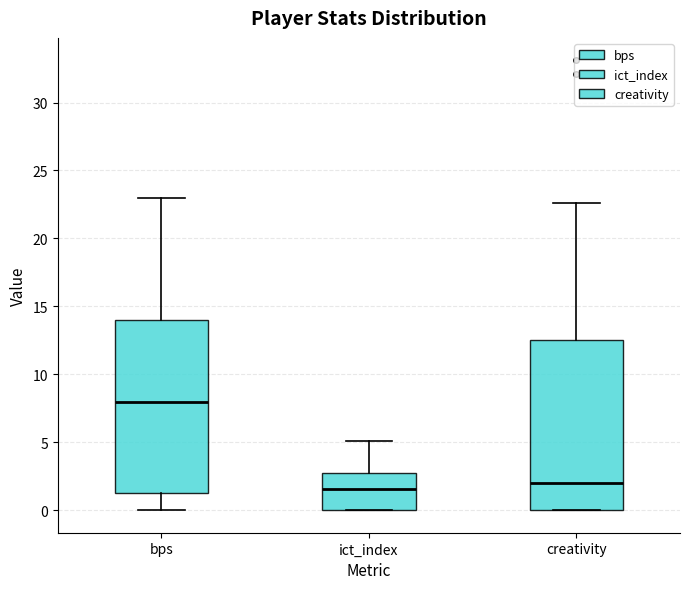

Reading left to right, read every box against the y-axis: the position of its median line, the range the box covers, and the ends of its whiskers. The values are not printed on the chart, so give them approximately, as read against the axis.

bps: median 8.0, box 1.5 to 14.0, whiskers 0.0 to 23.0
ict_index: median 1.5, box 0.0 to 3.0, whiskers 0.0 to 5.0
creativity: median 2.0, box 0.0 to 12.5, whiskers 0.0 to 22.5